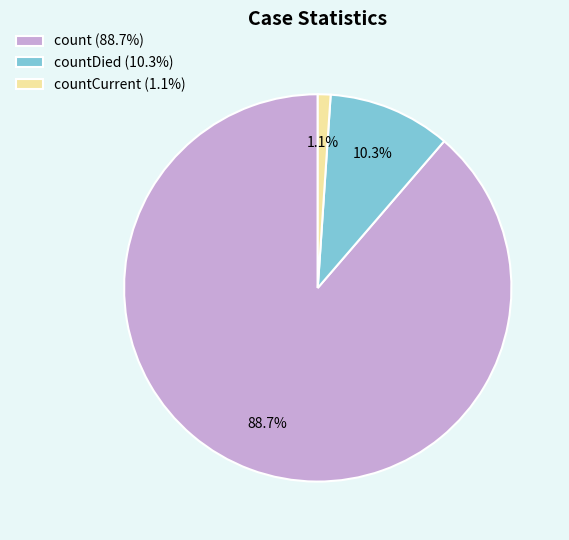

Is there any slice that represents more than half of the pie?

Yes